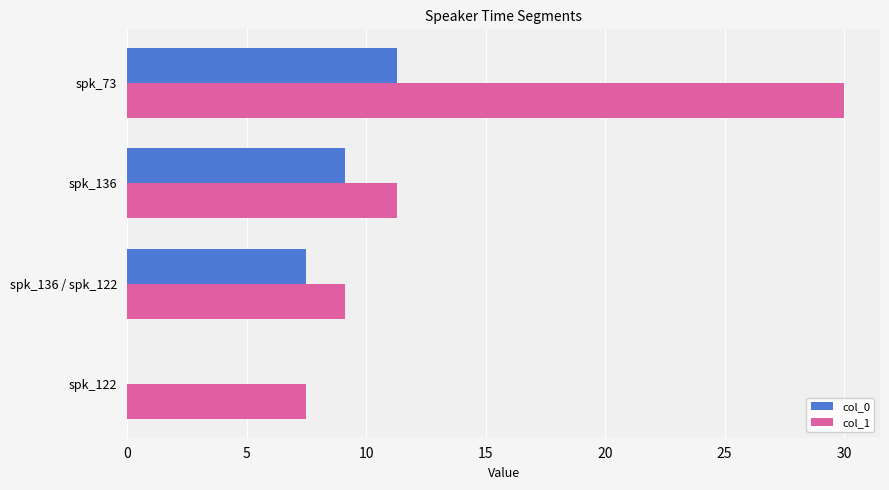

How many values in the col_1 series exceed 11?

2